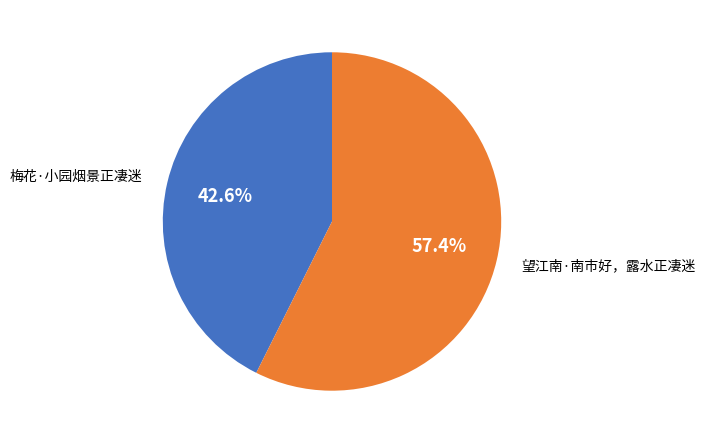

Which category accounts for the majority?

望江南·南市好，露水正凄迷